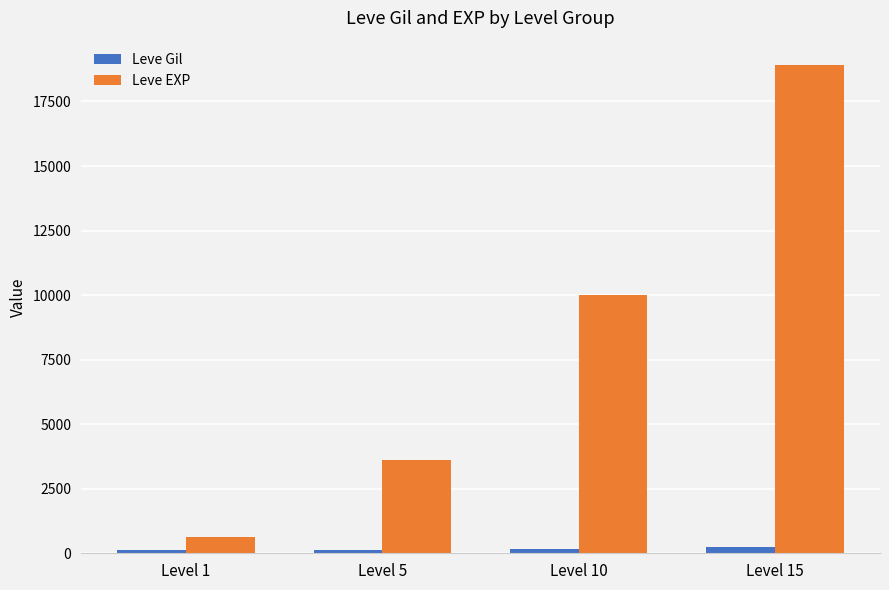

What value does the Leve EXP series have at Level 1, to the nearest 10?

630